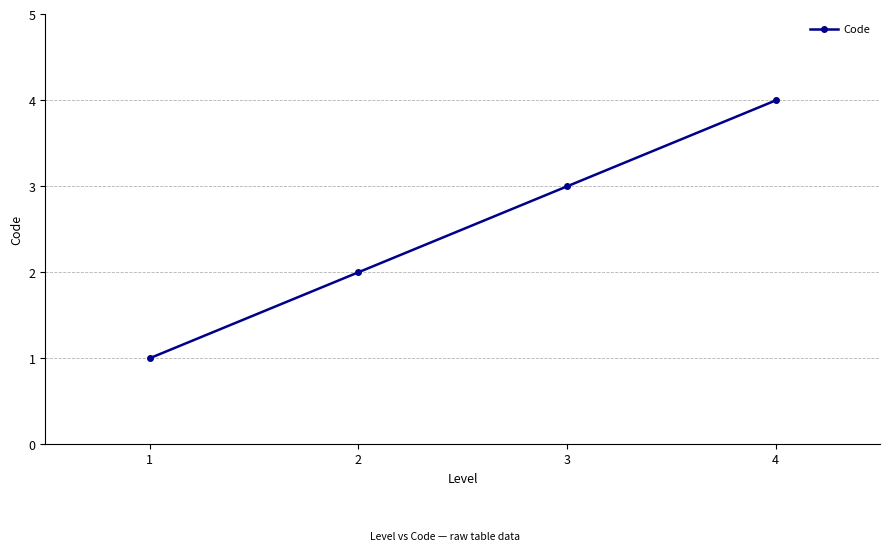

Reading left to right, transcribe all the data shown in this chart.

1=1	2=2	3=3	4=4